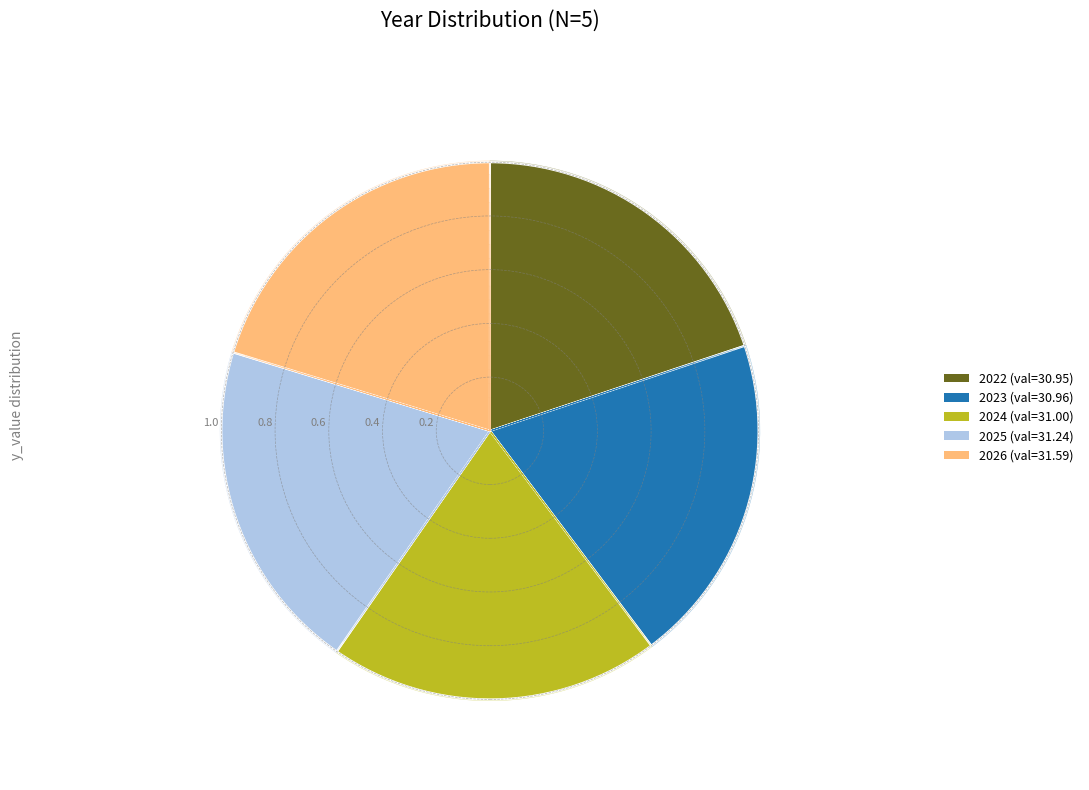

The 2024 slice represents 11% of the pie. True or false?

False